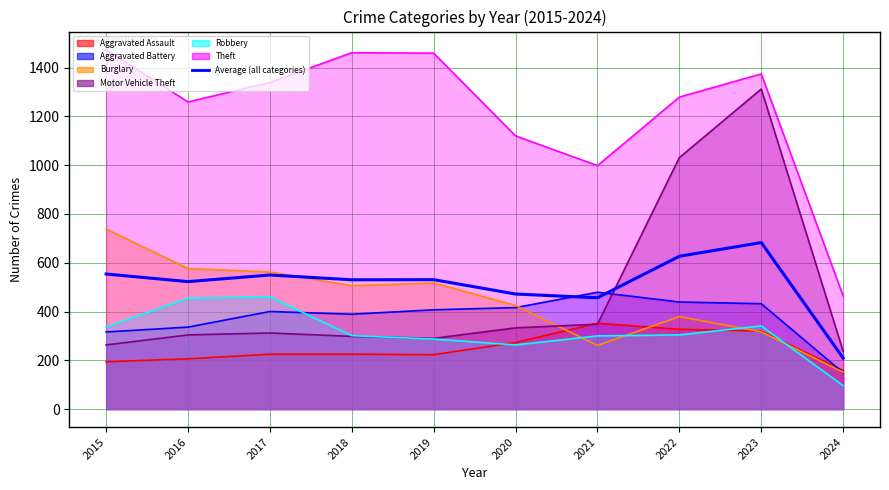

What is the difference between the values at 2017 and 2023?

133.0